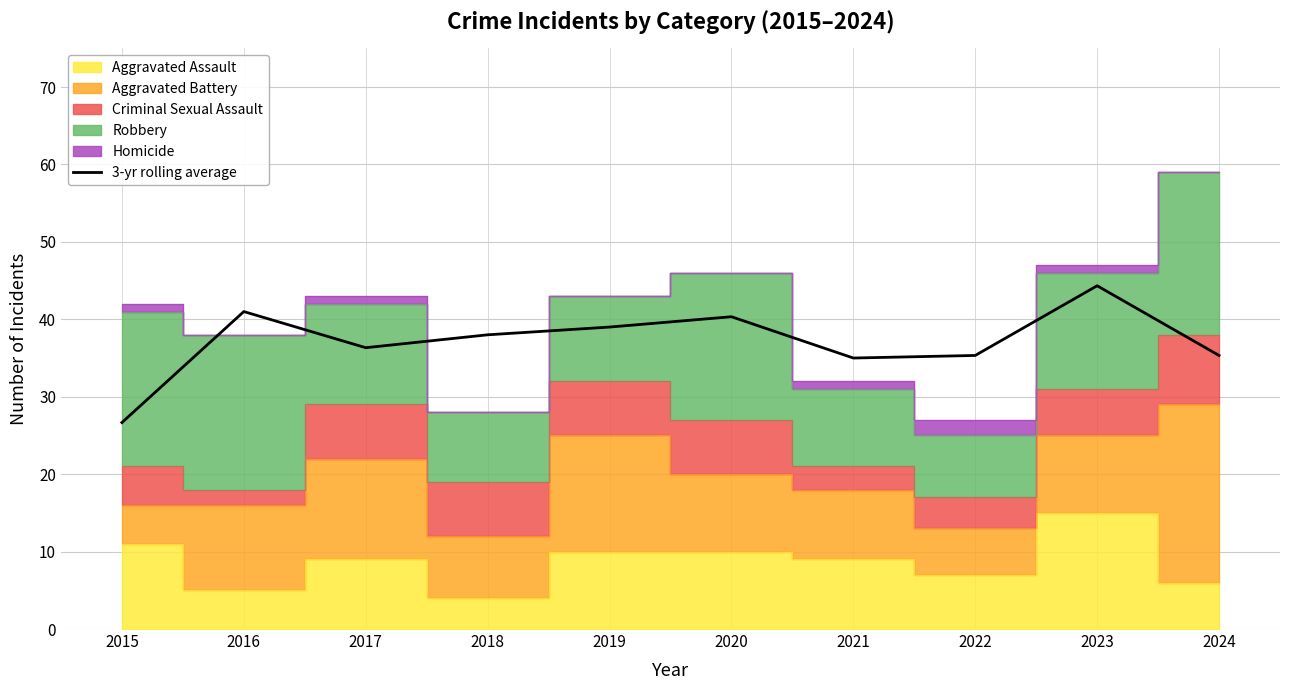

What is the average value?

37.1